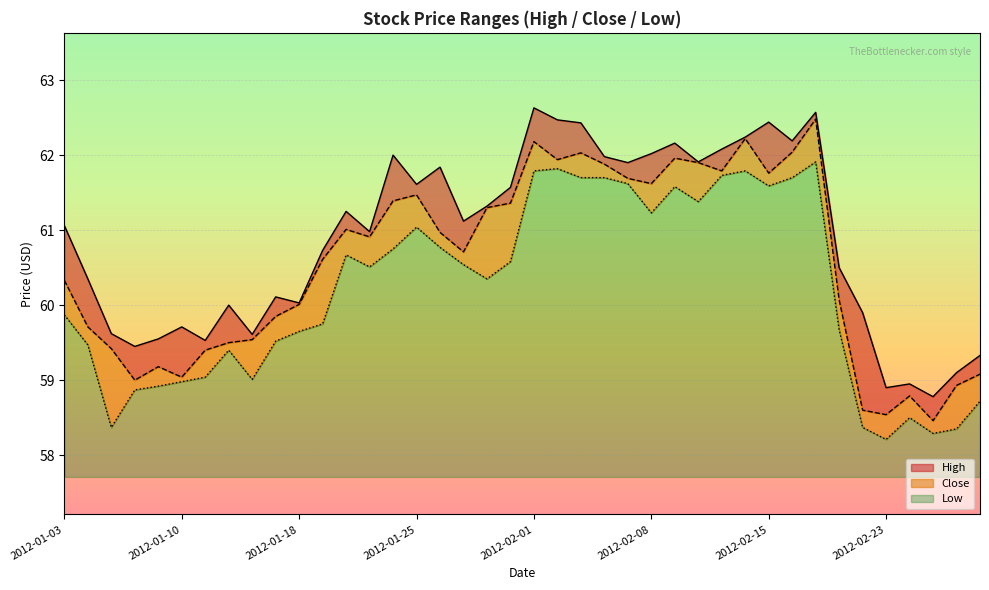

At which category does the chart reach its peak across all series?

2012-02-01